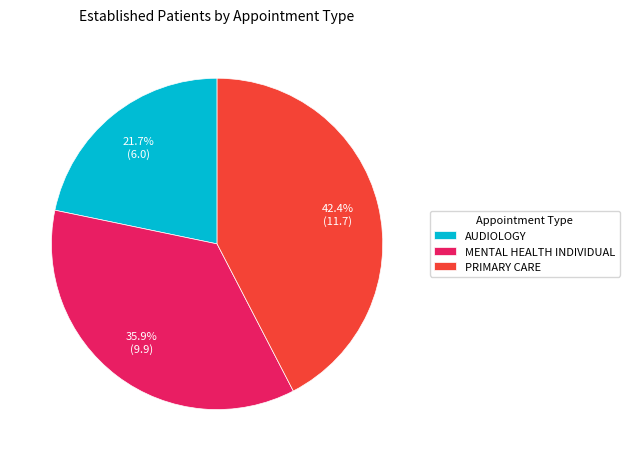

True or false: PRIMARY CARE accounts for 55% of the total.

False